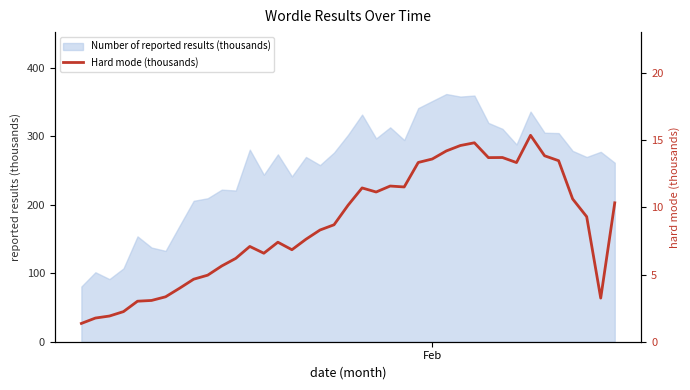

Reading right to left, what are all the values shown in this chart?

10.3	3.2	9.3	10.6	13.5	13.8	15.4	13.3	13.7	13.7	14.8	14.6	14.2	13.6	13.3	11.5	11.6	11.1	11.5	10.2	8.7	8.3	7.6	6.8	7.4	6.6	7.1	6.2	5.6	5.0	4.7	4.0	3.3	3.1	3.0	2.2	1.9	1.8	1.4